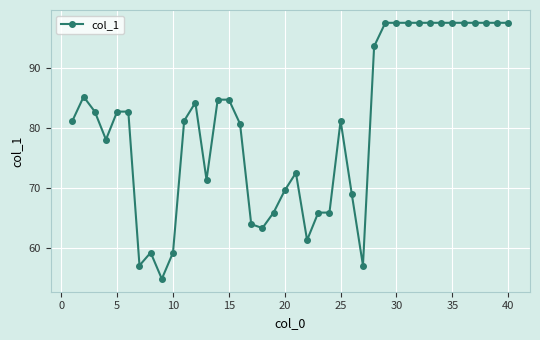

Reading left to right, list all the values displayed in this chart.

81.1	85.1	82.7	78.0	82.7	82.7	57.0	59.2	54.8	59.2	81.1	84.2	71.3	84.7	84.7	80.6	63.9	63.2	65.8	69.5	72.5	61.2	65.8	65.8	81.1	68.9	57.0	93.5	97.5	97.5	97.5	97.5	97.5	97.5	97.5	97.5	97.5	97.5	97.5	97.5